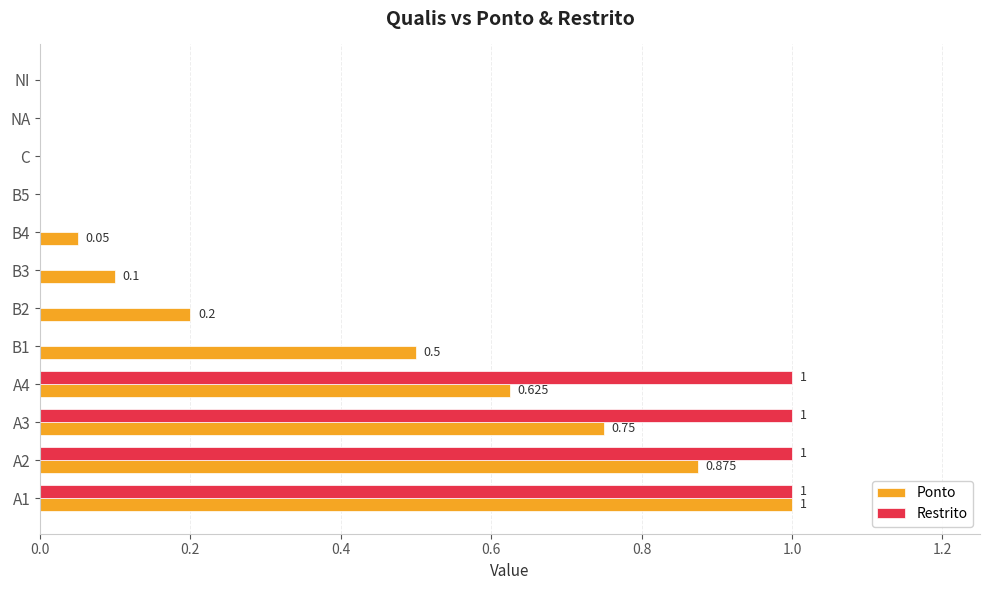

Which series changed the most between B1 and B4?

Ponto